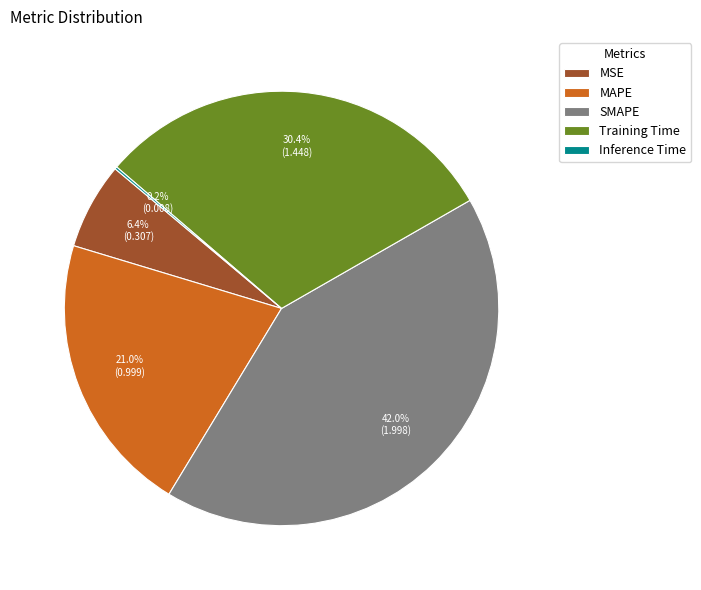

Is it true that MAPE is 21% of the pie?

True